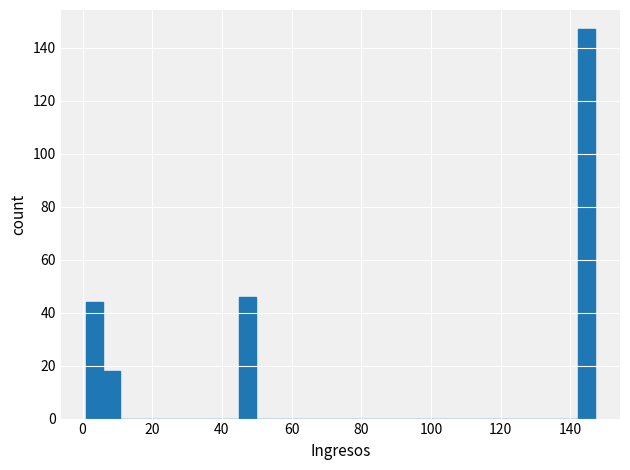

Read against the x-axis, roughly where is the centre of the tallest bar?

144